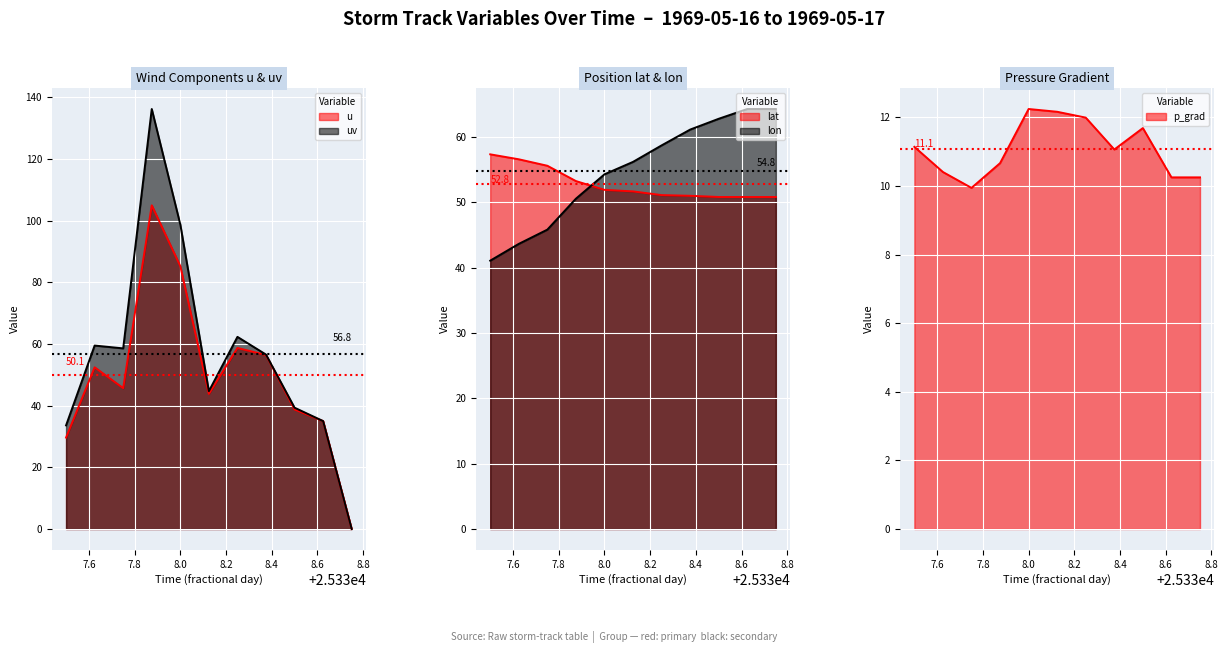

The value of u at 25338.5 is 26.3. True or false?

False